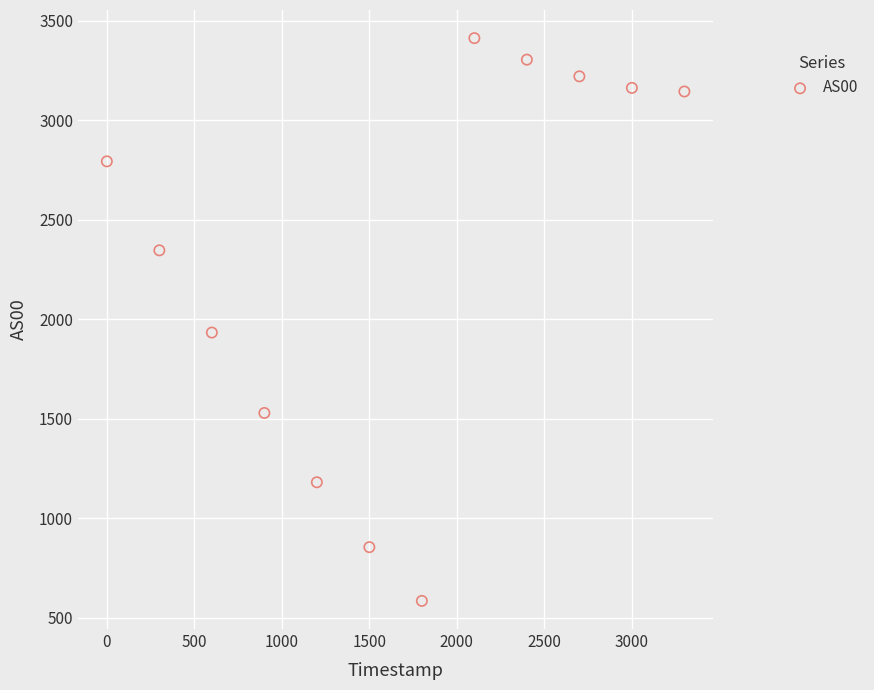

What Y value in the scatter plot is closest to 1998?

1933